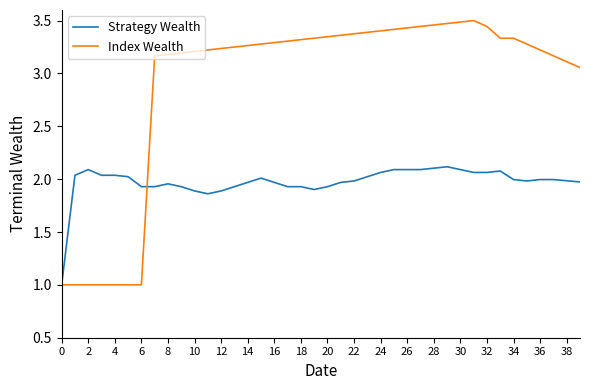

List the series in order of their peak value, highest first.

Index Wealth, Strategy Wealth